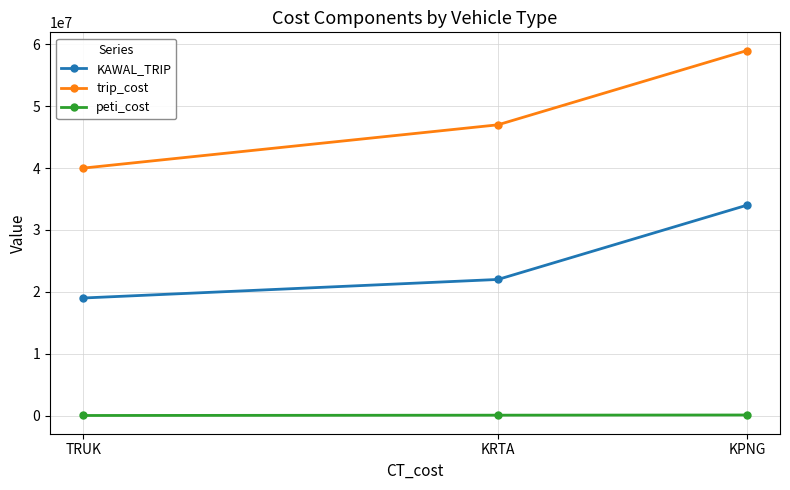

What is the label of the 2nd point from the left?

KRTA